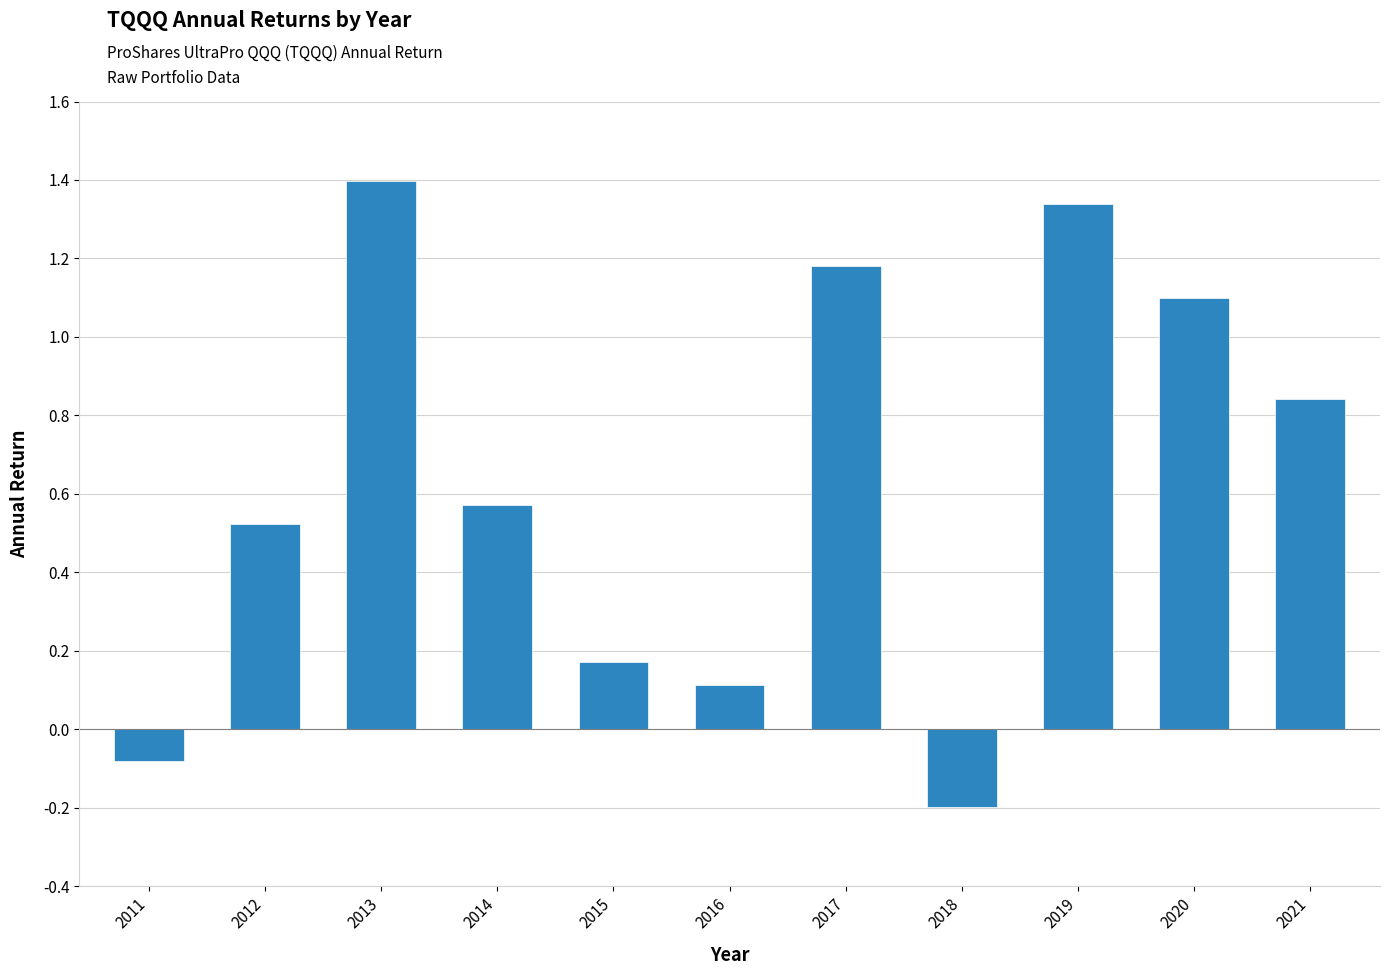

What is the value of the 3rd bar from the left?

1.4